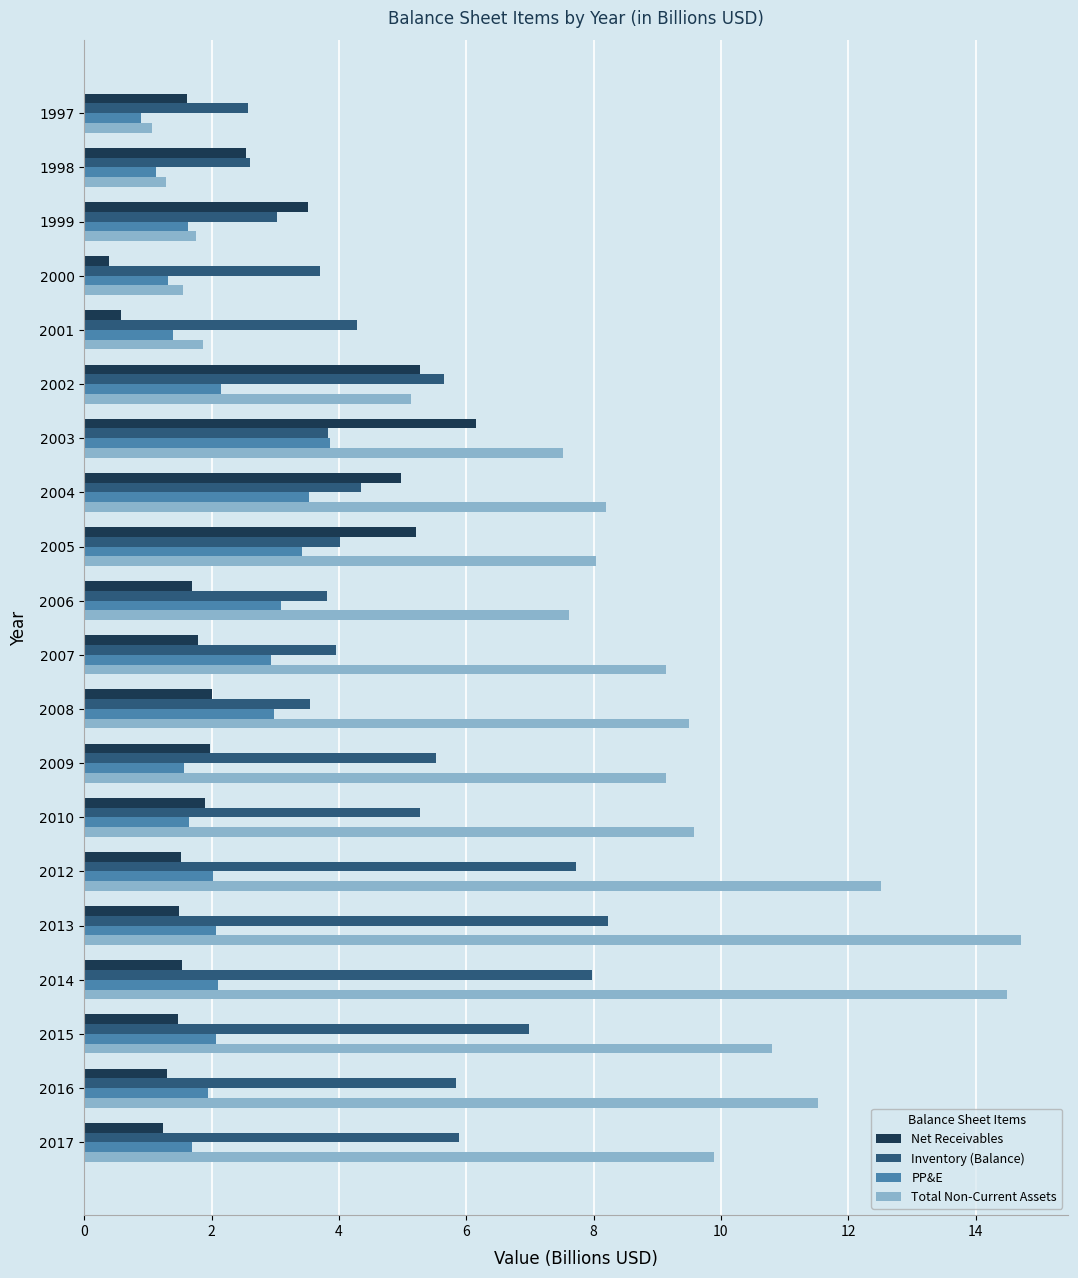

What are all the series names shown in the legend?

Net Receivables, Inventory (Balance), PP&E, Total Non-Current Assets